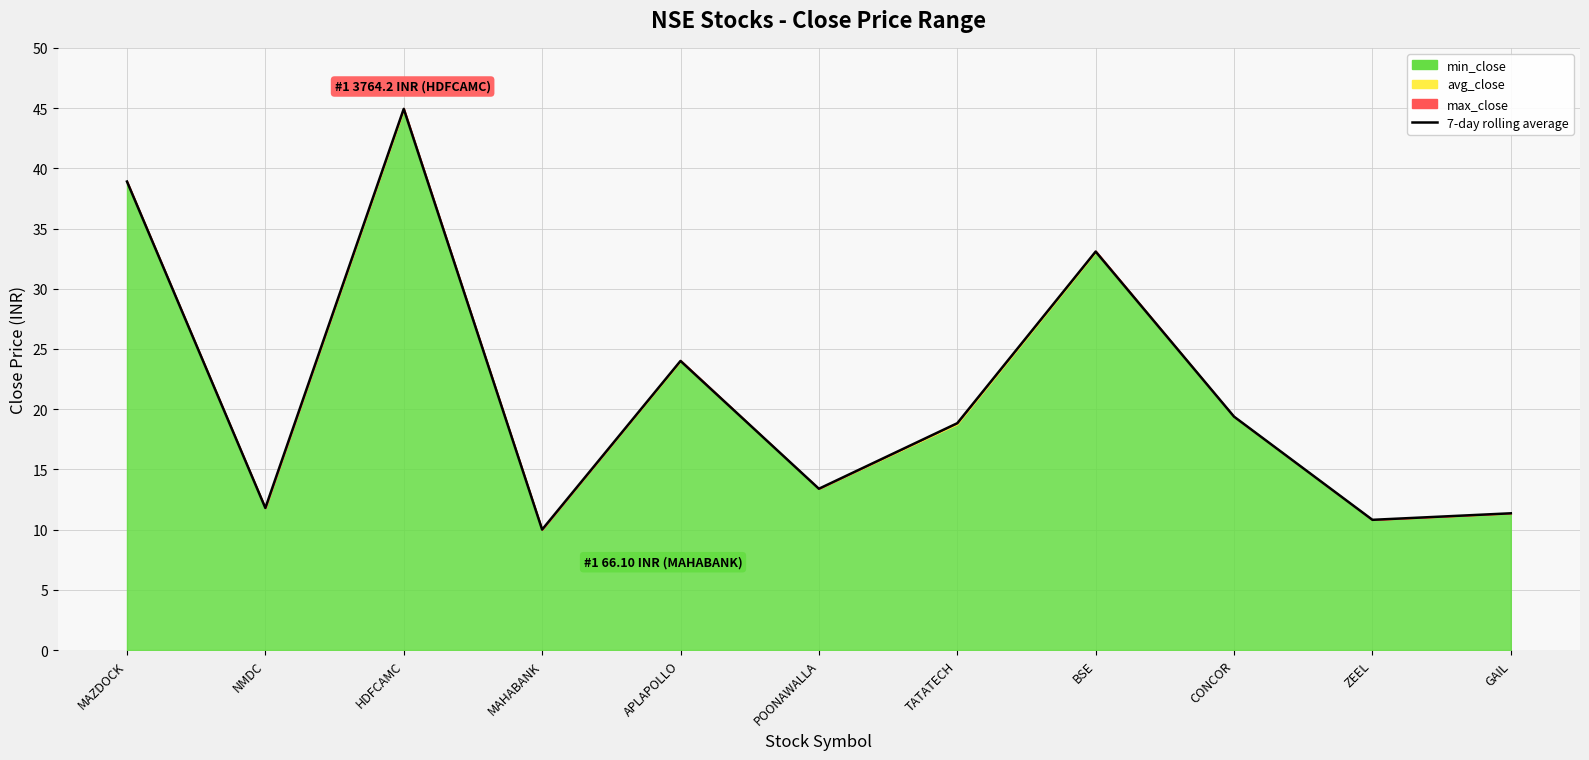

Where does the data first go above 18?

MAZDOCK